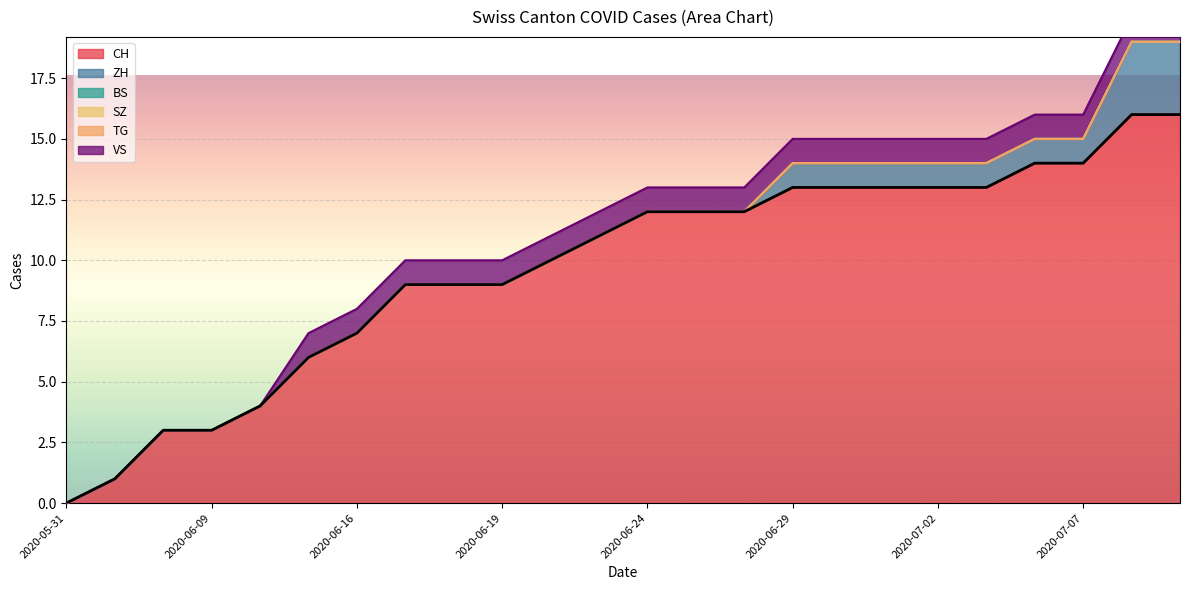

What is the label of the 14th point from the left?

2020-06-25